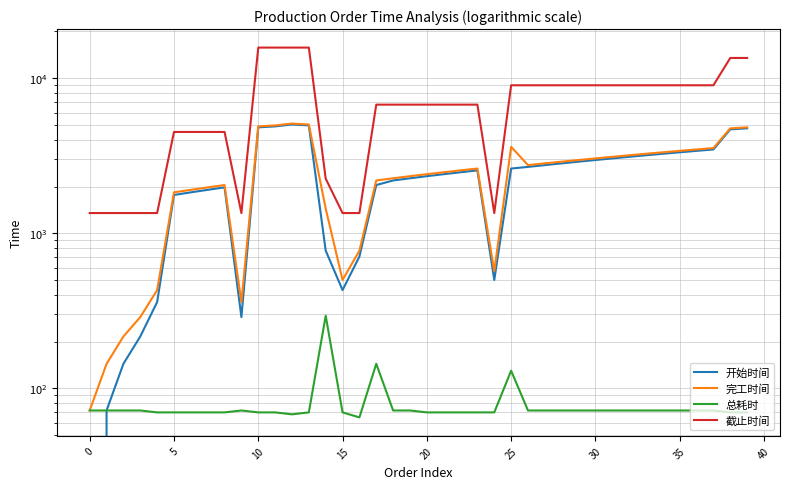

Between 26 and 30, which series saw the biggest shift?

开始时间